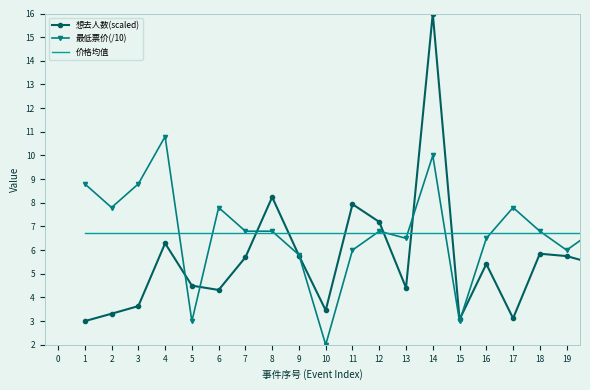

How many categories are shown in the chart?

20